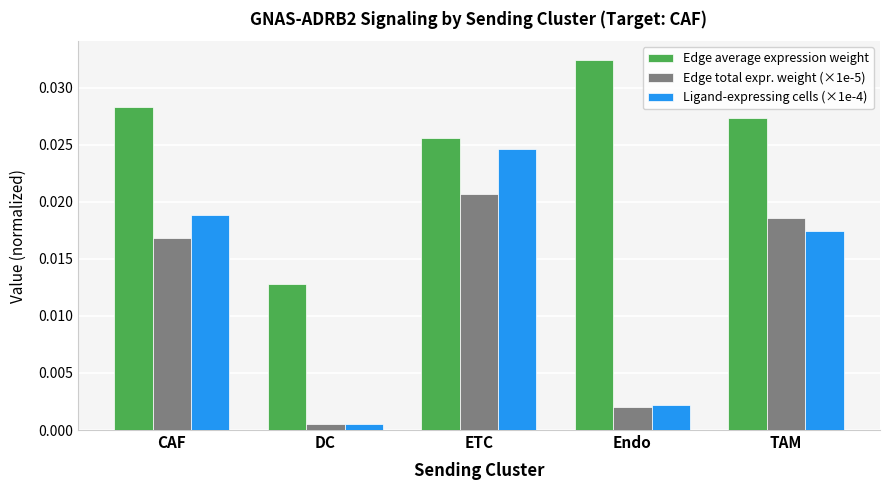

How many bars are there in total?

15